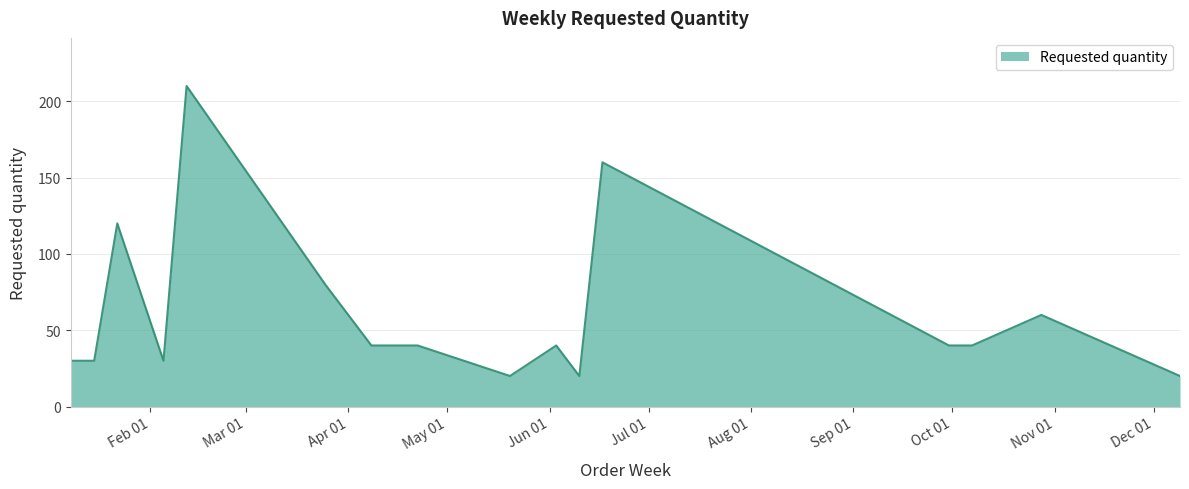

What is the greatest value displayed?

210